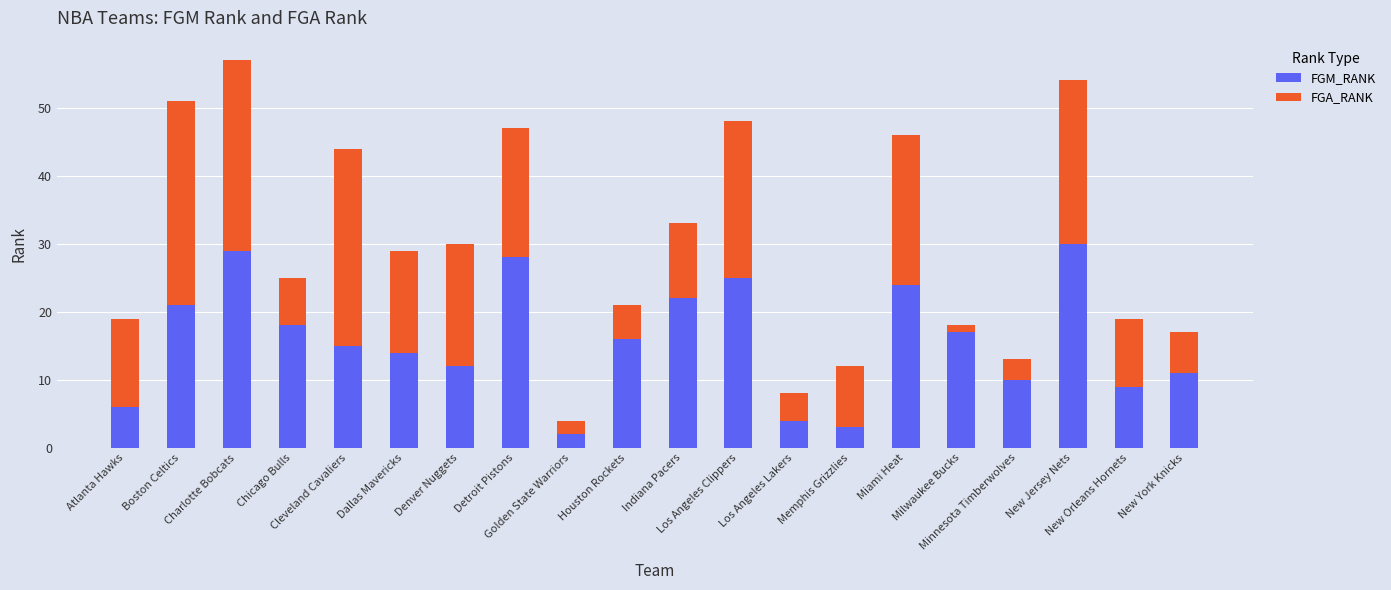

What is the average value of the FGM_RANK series?

16